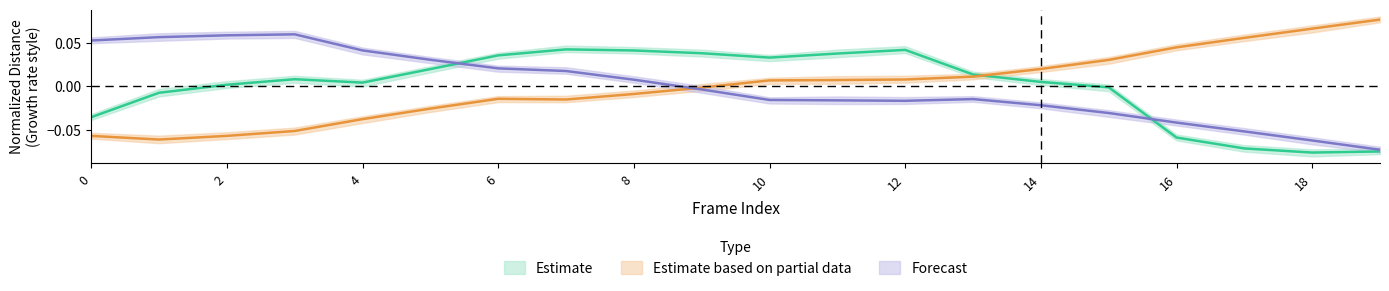

Between 18 and 13, which is larger?

13